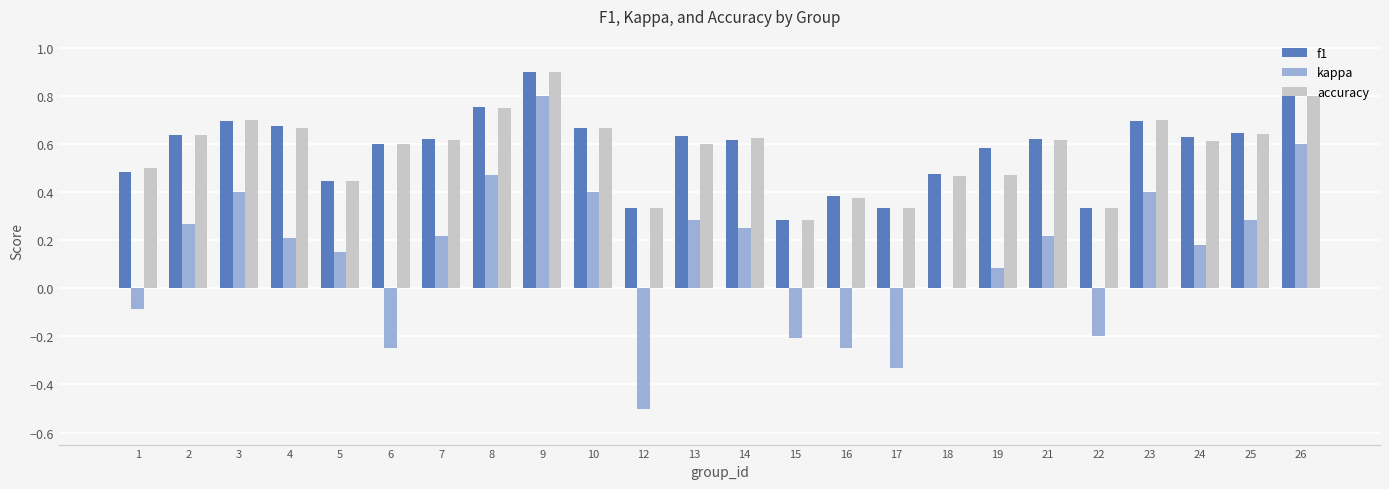

Where is kappa nearest to the value 0?

18